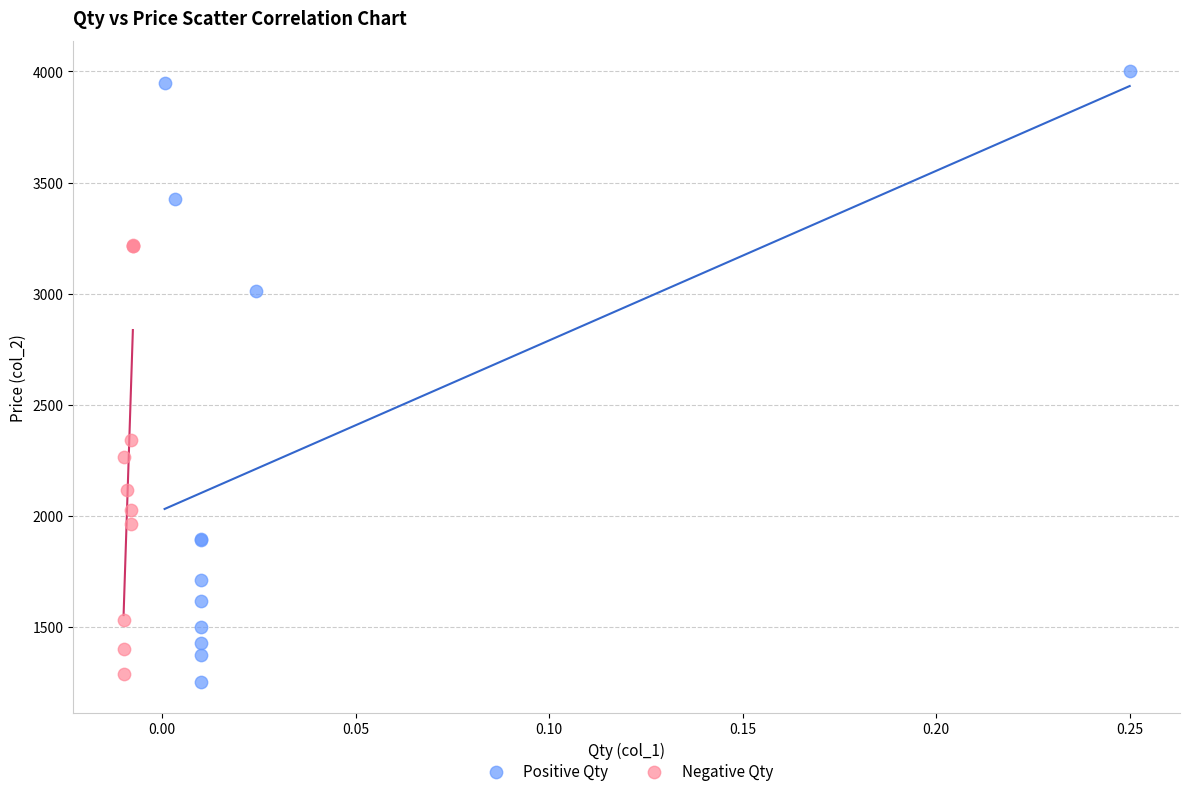

What are all the series names shown in the legend?

Positive Qty, Negative Qty